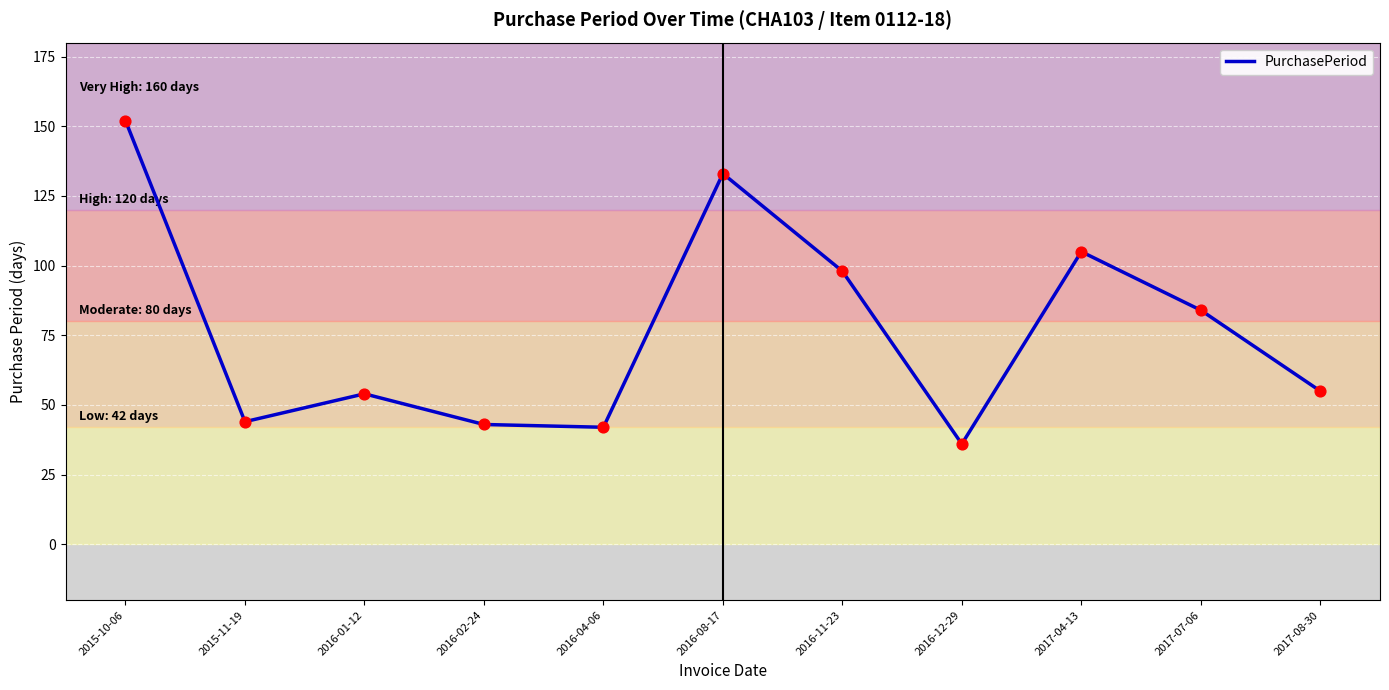

What is the change in value from 2016-01-12 to 2016-02-24?

-11